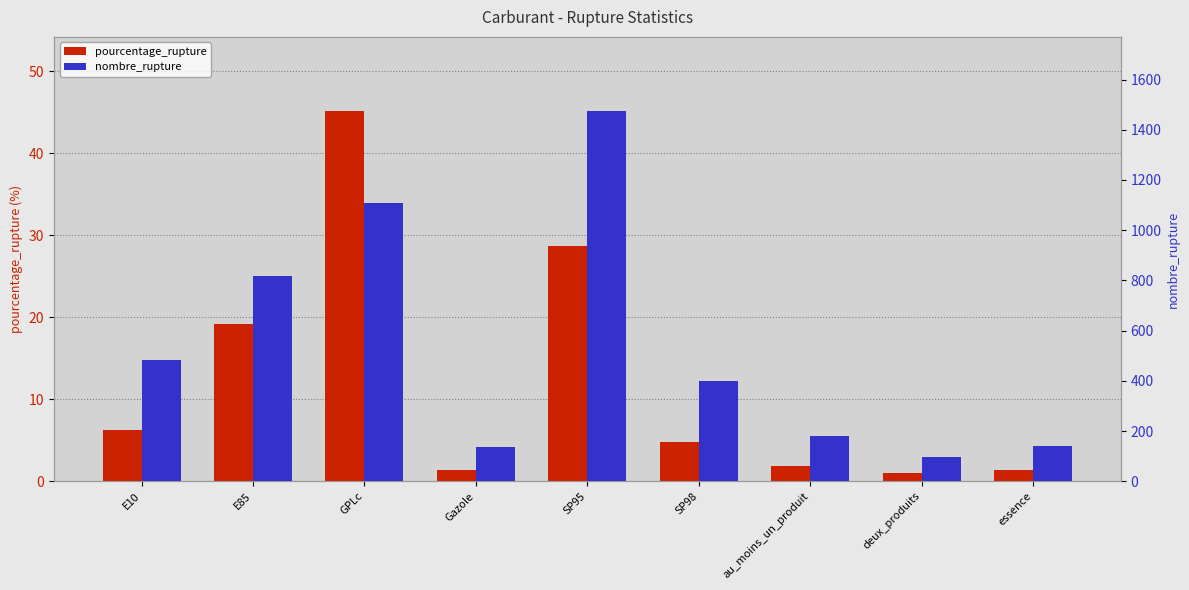

What is the value of the pourcentage_rupture bar at the 4th from the left?

1.4